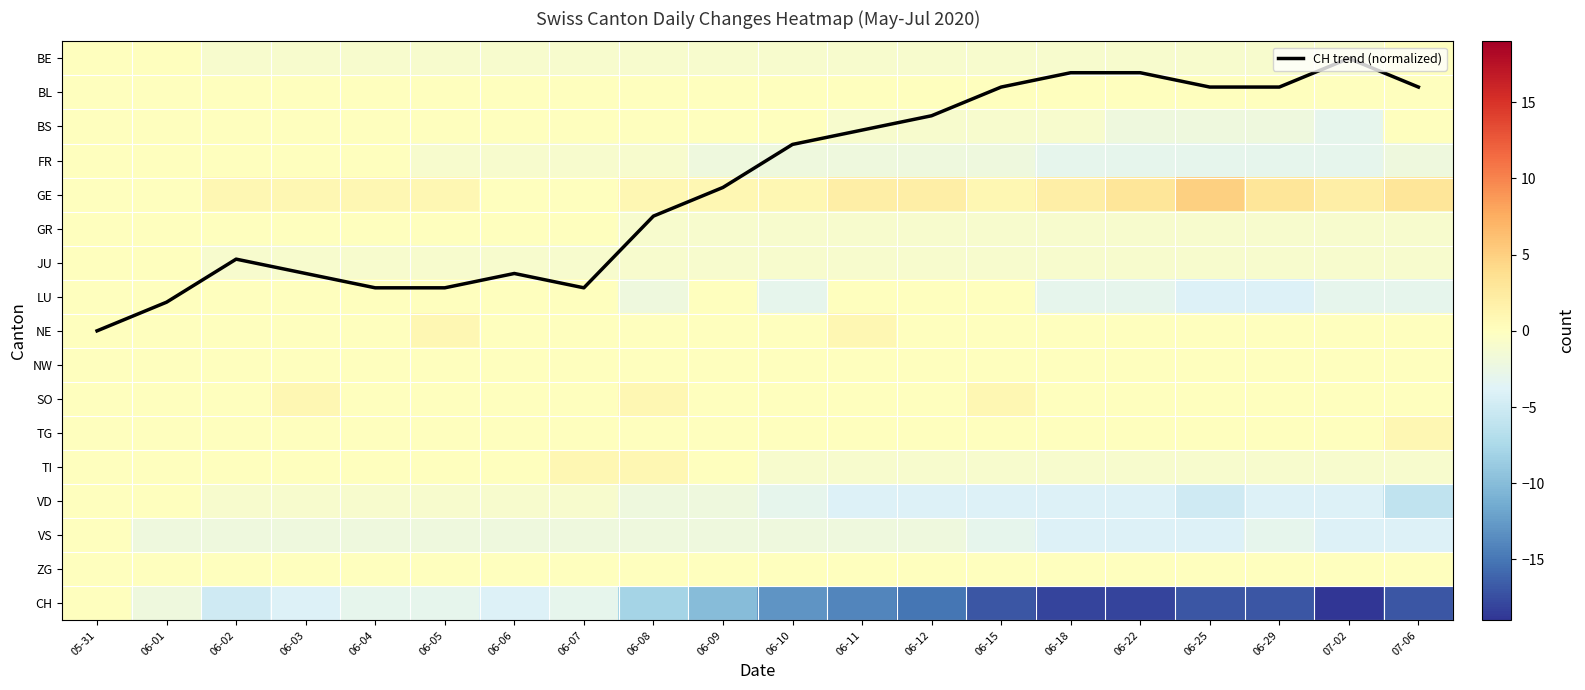

What is the average value of the JU series?

-0.9